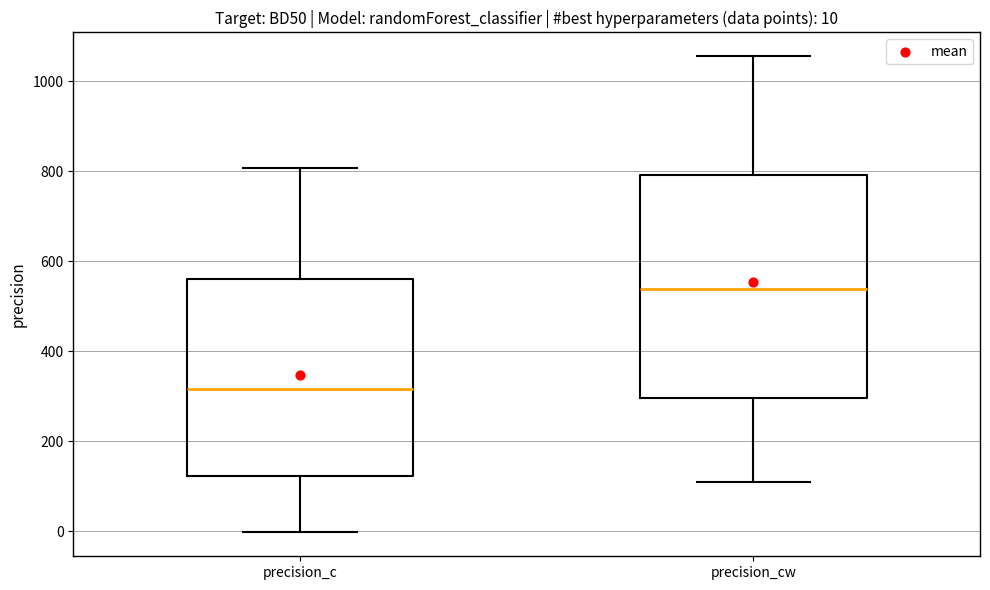

Which box is the tallest, from its lower edge to its upper edge?

precision_cw